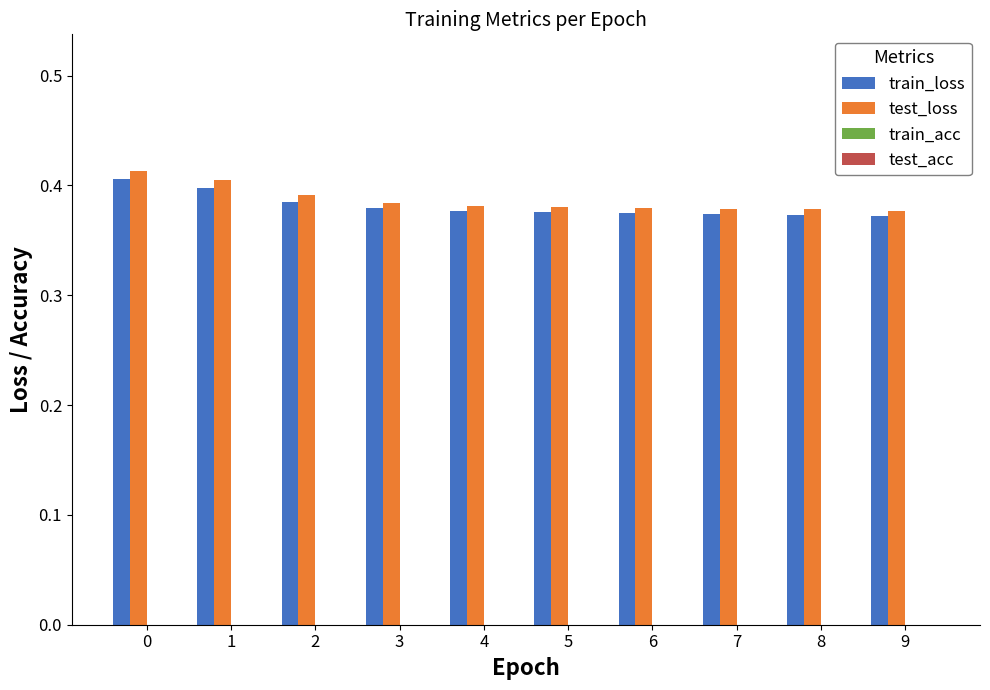

How many test_loss values are between 0 and 1?

10